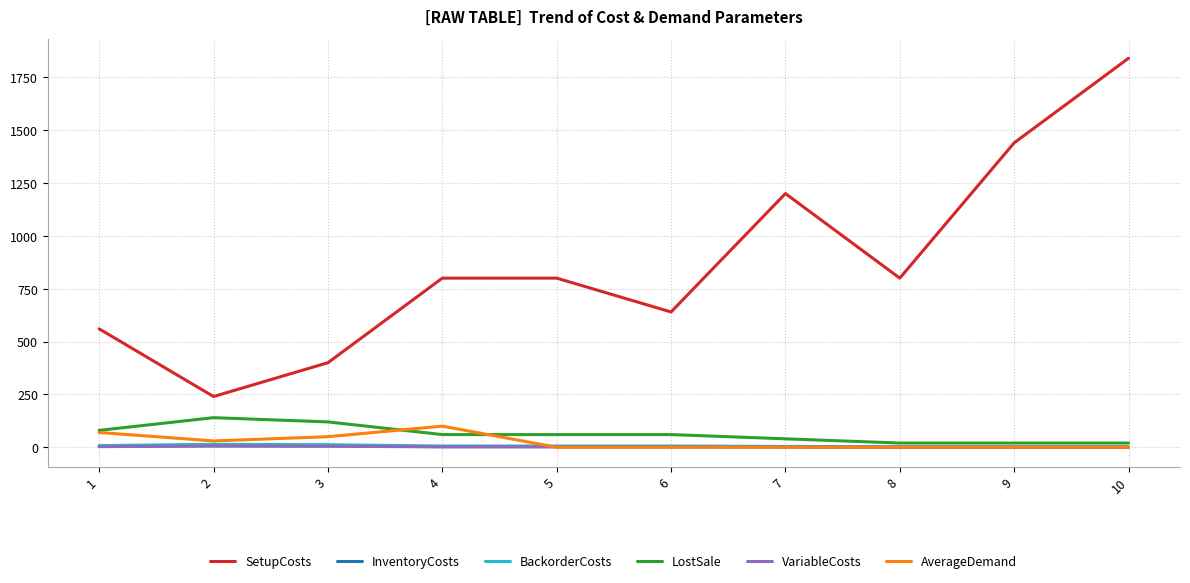

True or false: AverageDemand has more than 0 interior local peaks.

True